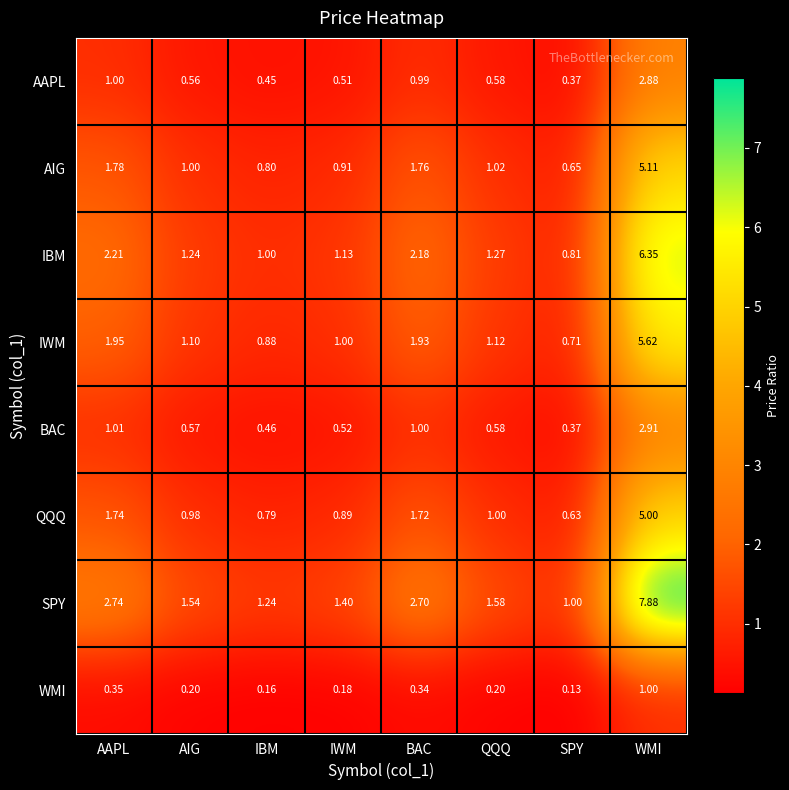

Which label corresponds to the smallest value in the chart?

SPY